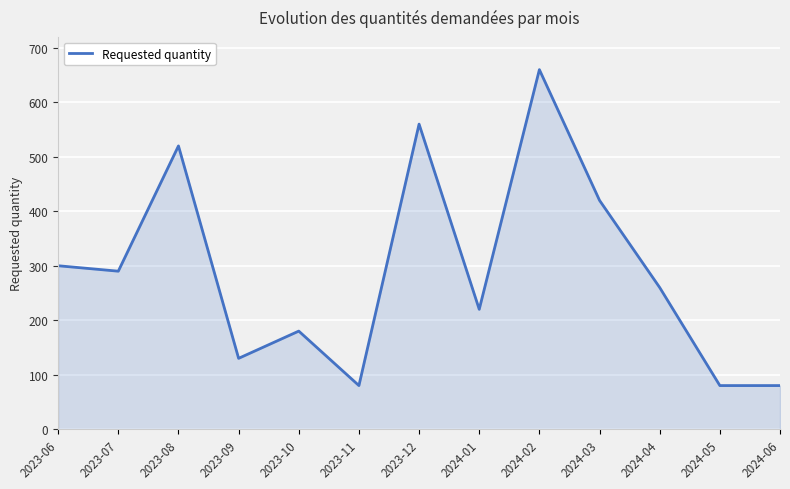

What is the sum of all values?

3780